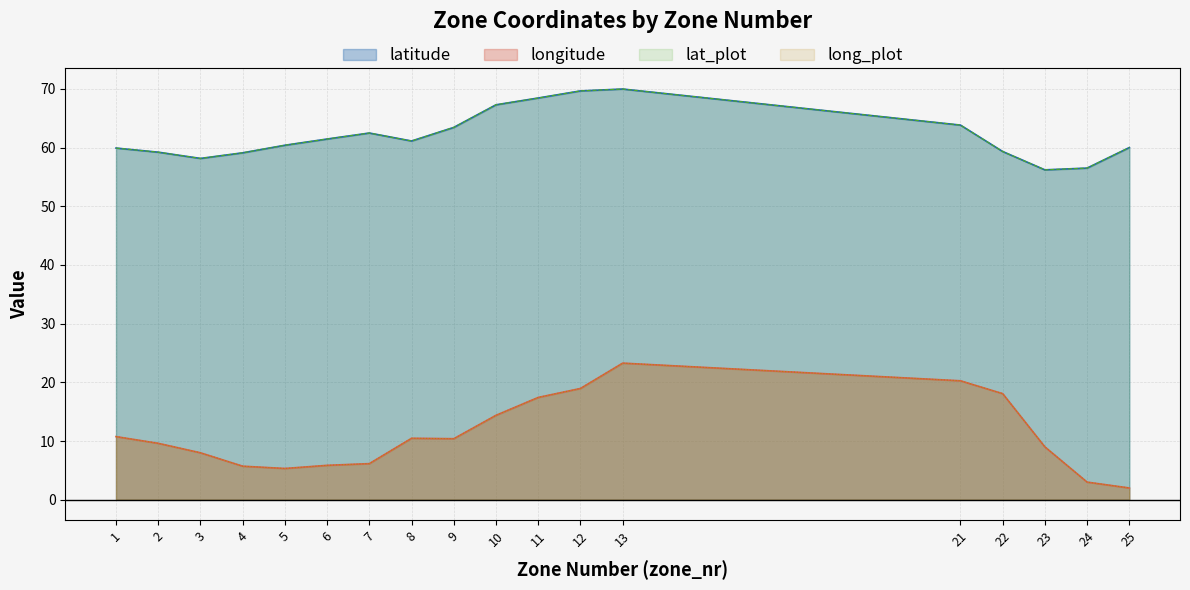

Where does the long_plot series first go above 10?

1